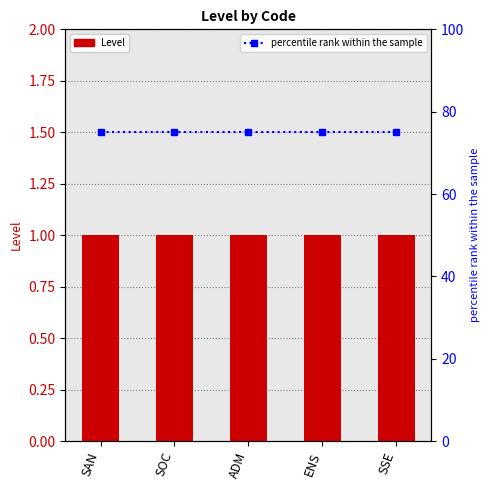

At how many categories does at least one series exceed 32?

5